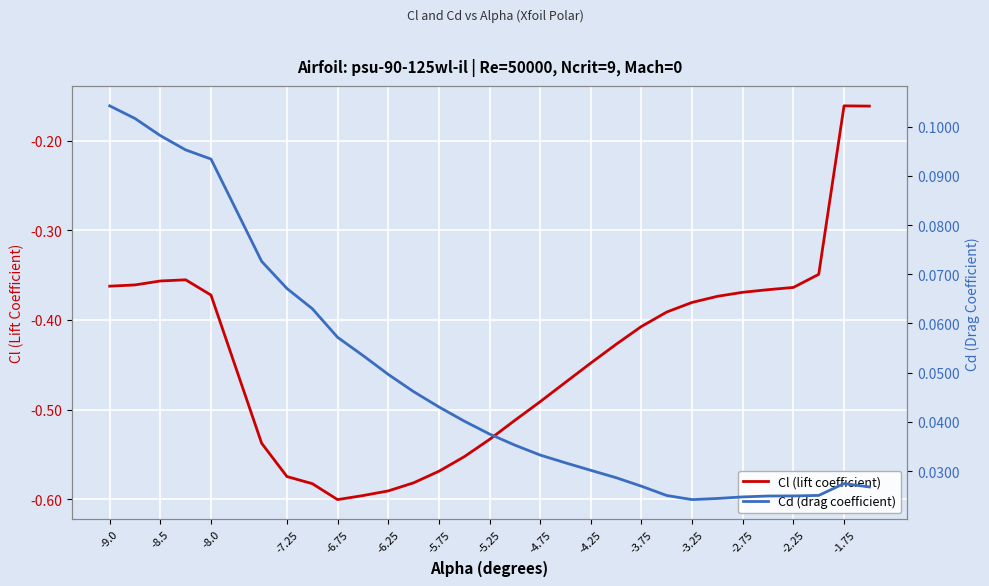

True or false: Cl (lift coefficient) has a value of -0.6 at -6.75.

True